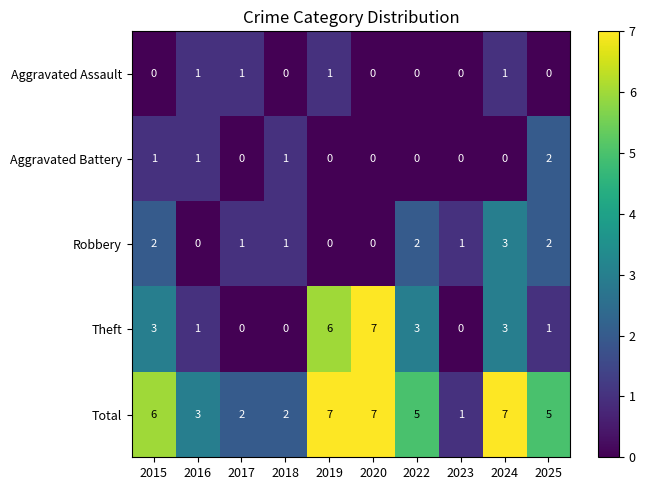

What is the greatest value displayed?

7